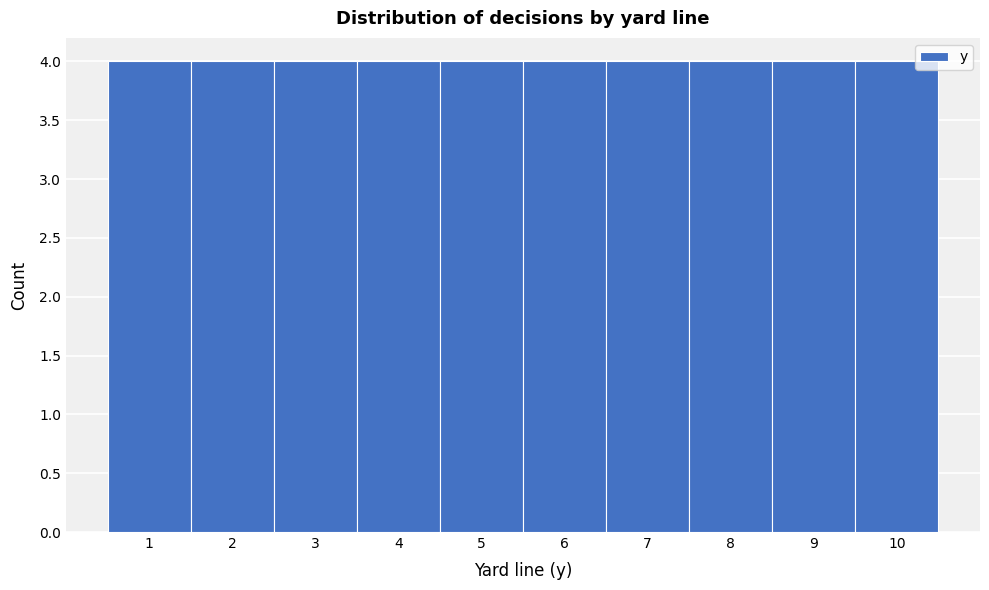

Reading left to right, transcribe this chart: for each bar, give the range it covers on the x-axis and its height. The values are not printed on the chart, so give them approximately, as read against the axis.

0.5 to 1.5: 4
1.5 to 2.5: 4
2.5 to 3.5: 4
3.5 to 4.5: 4
4.5 to 5.5: 4
5.5 to 6.5: 4
6.5 to 7.5: 4
7.5 to 8.5: 4
8.5 to 9.5: 4
9.5 to 10.5: 4